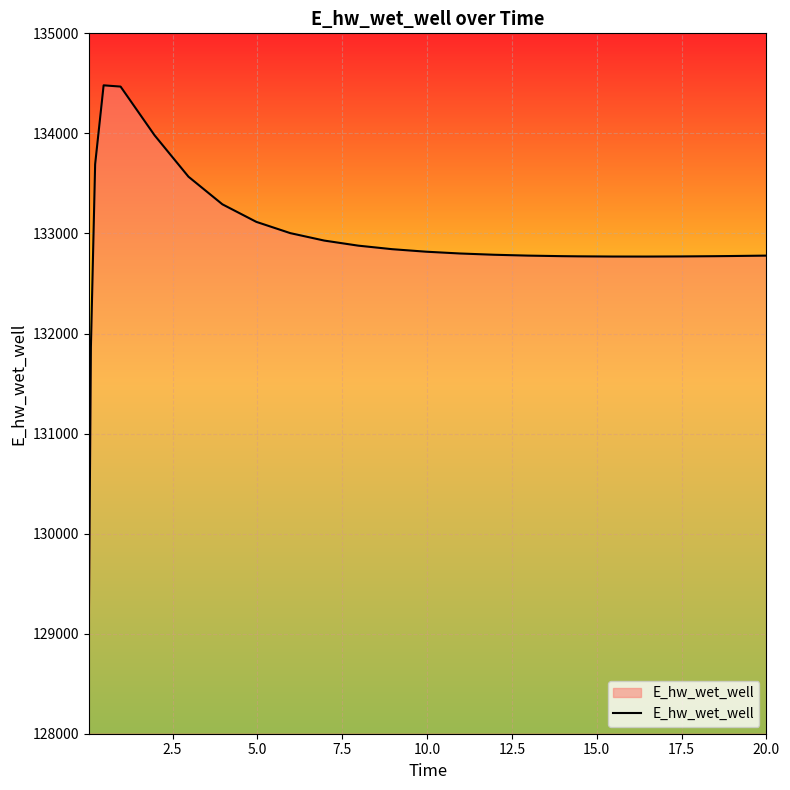

What is the difference between the maximum and minimum values?

5464.8